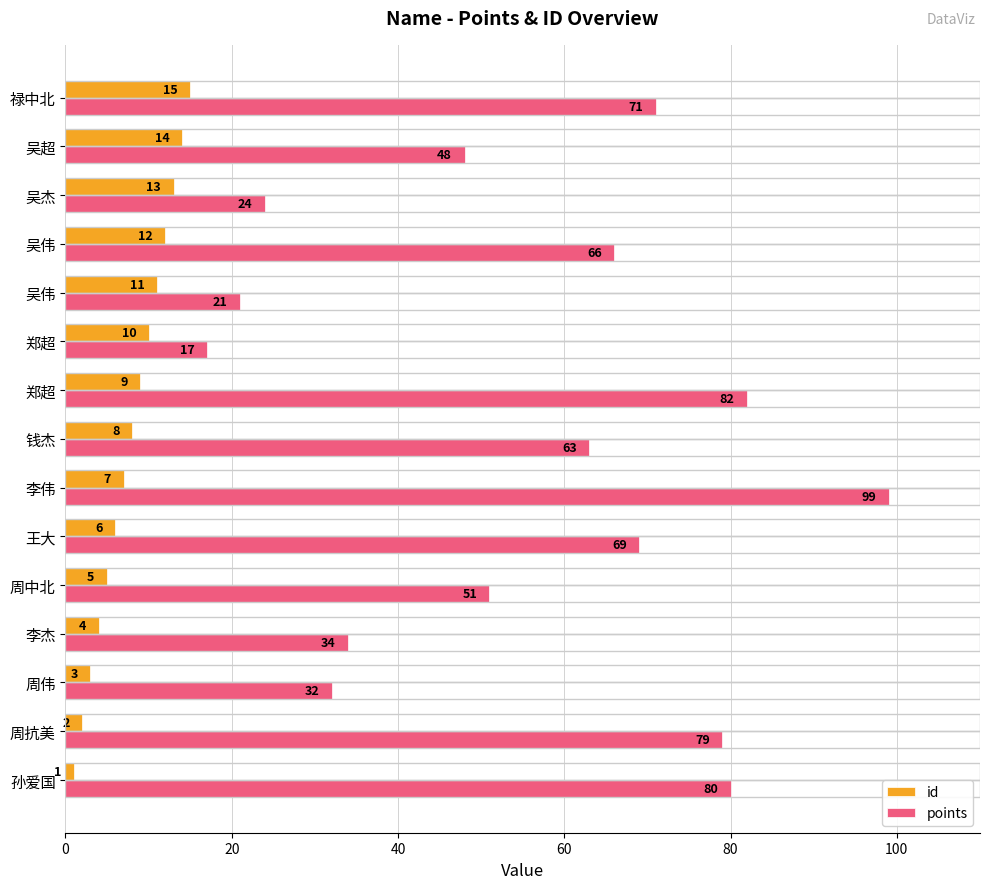

What are all the series names shown in the legend?

id, points